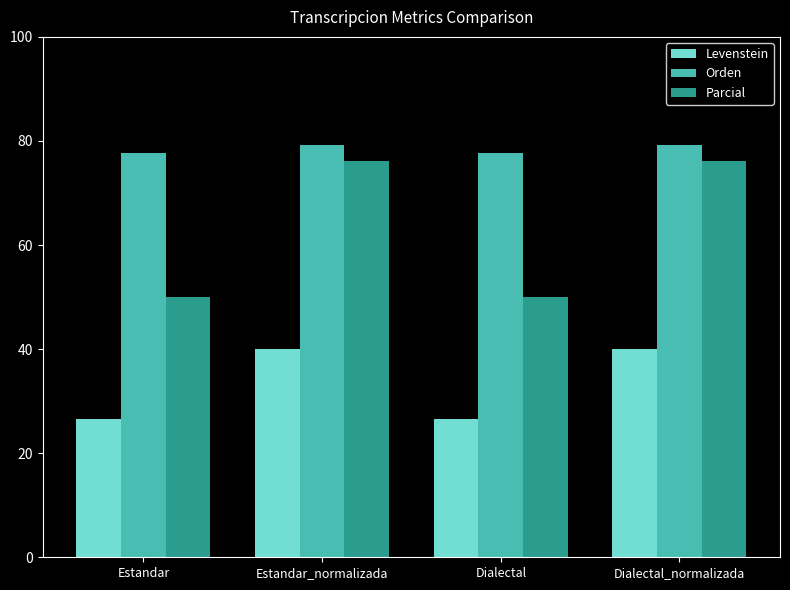

What is the difference between the highest and lowest values at Estandar_normalizada?

39.2